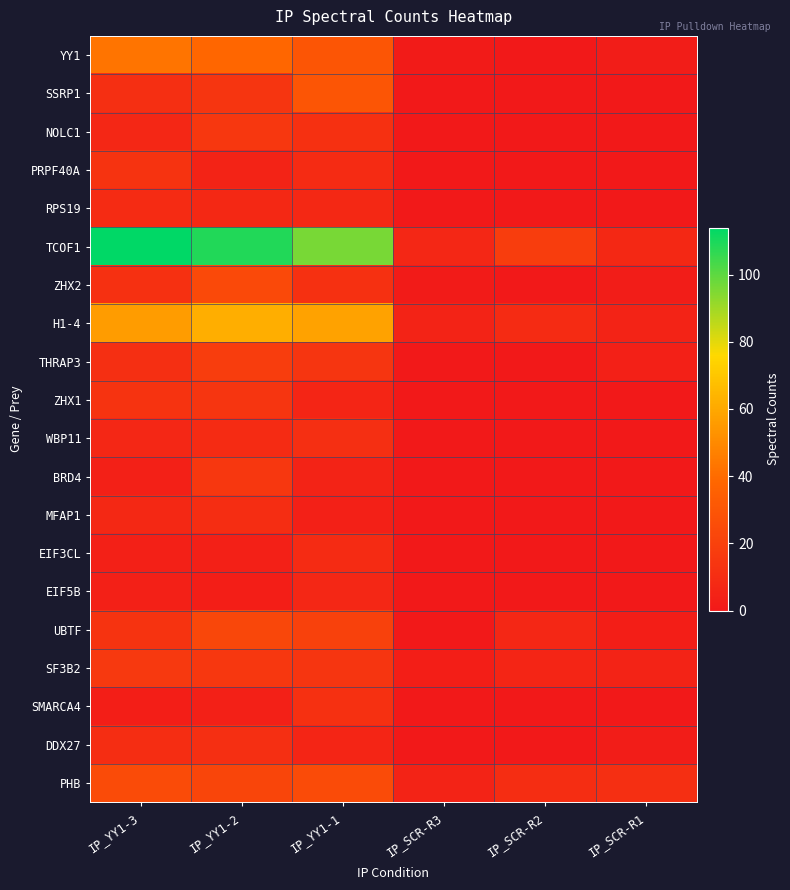

What is the total value across all series at IP_YY1-2?

423